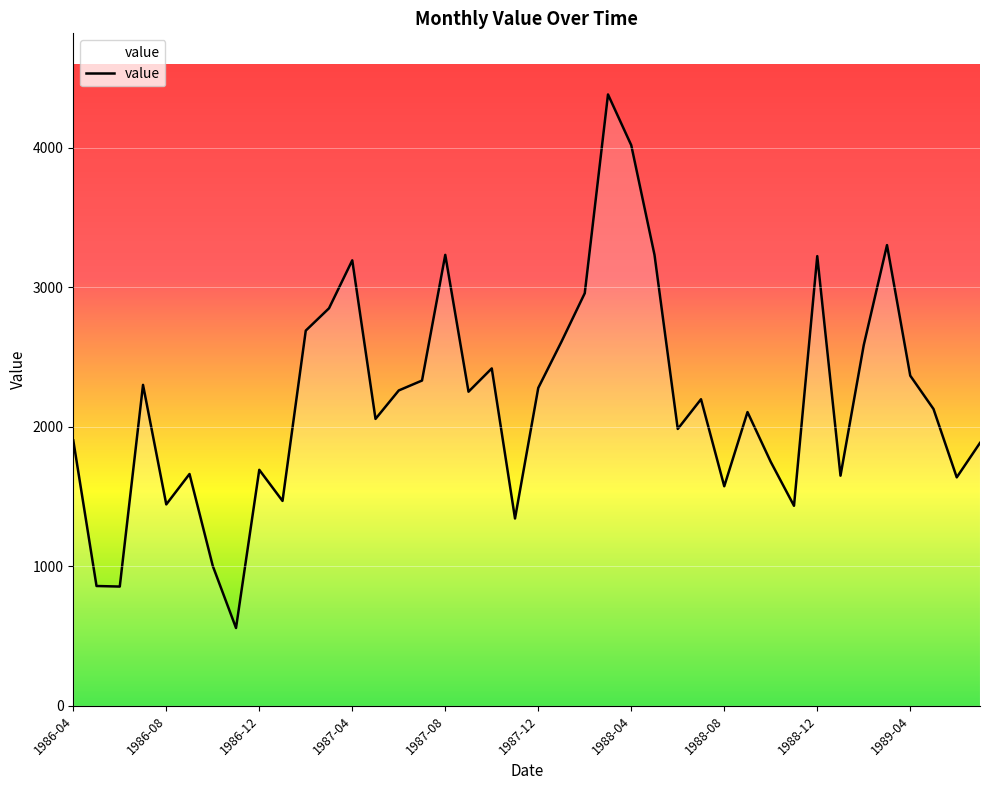

What is the difference between the maximum and minimum values?

3825